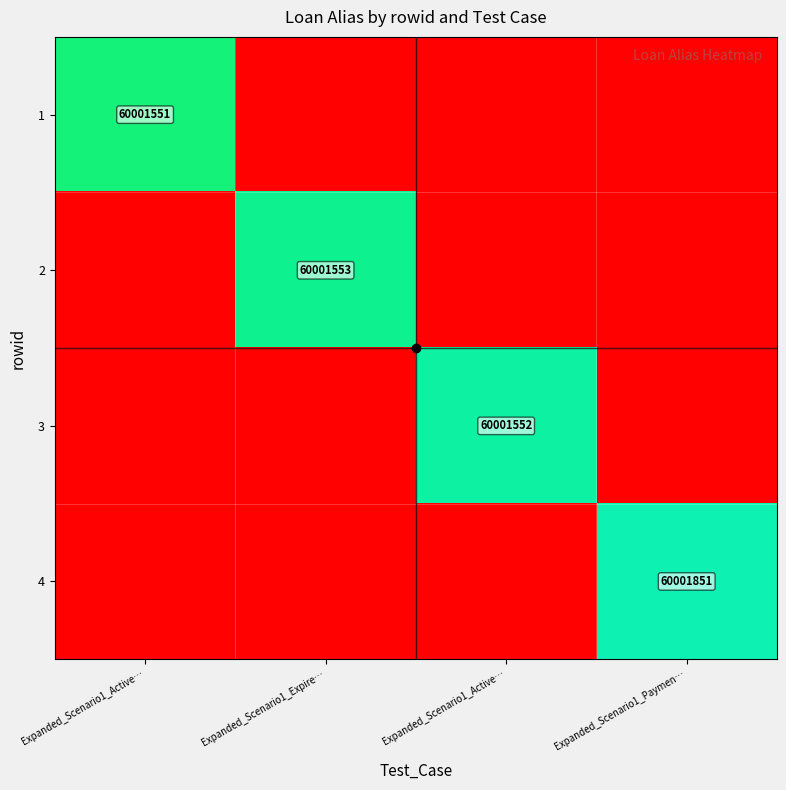

Is it true that 4 equals 0.6 at Expanded_Scenario1_Expire…?

False